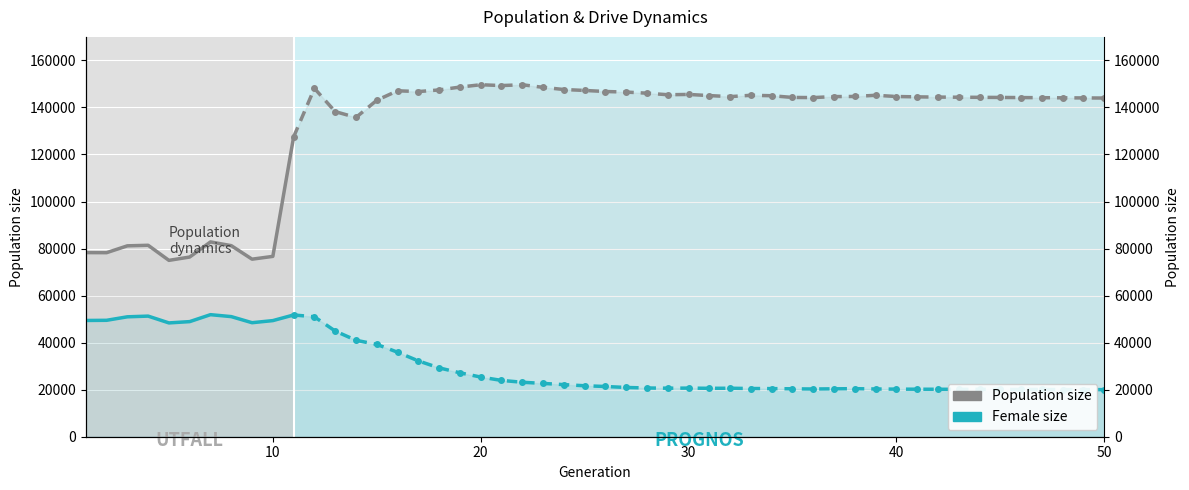

Rank the series at 20 from lowest to highest value.

Female size, Population size